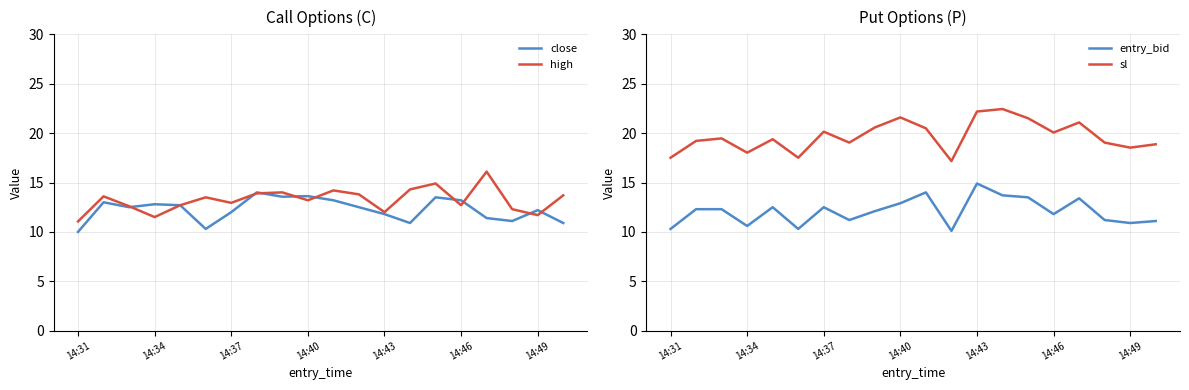

The high series shows 12.9 at 14:37. True or false?

True